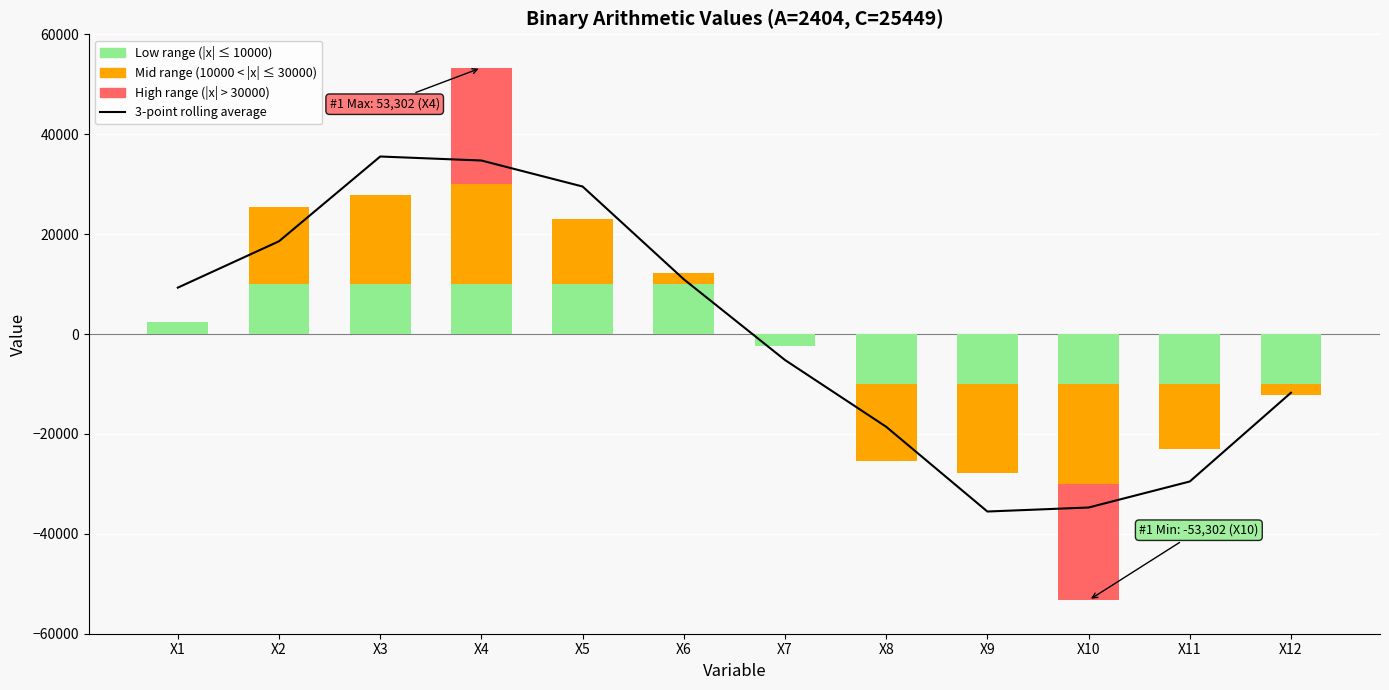

Is it true that Mid positive equals 0.0 at X8?

True